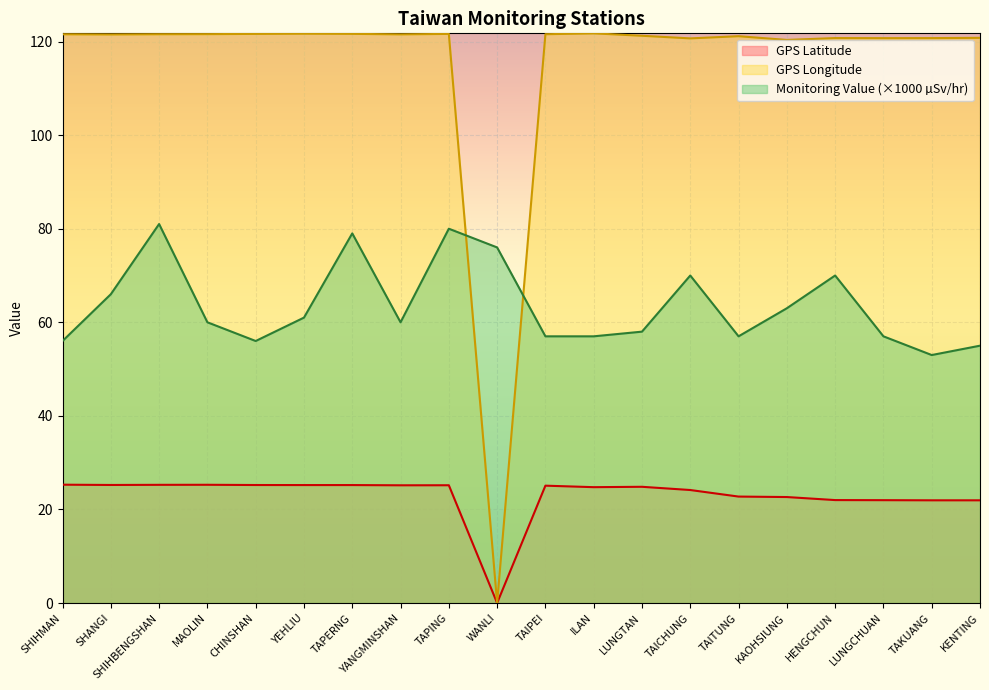

How many lines are shown in the chart?

3